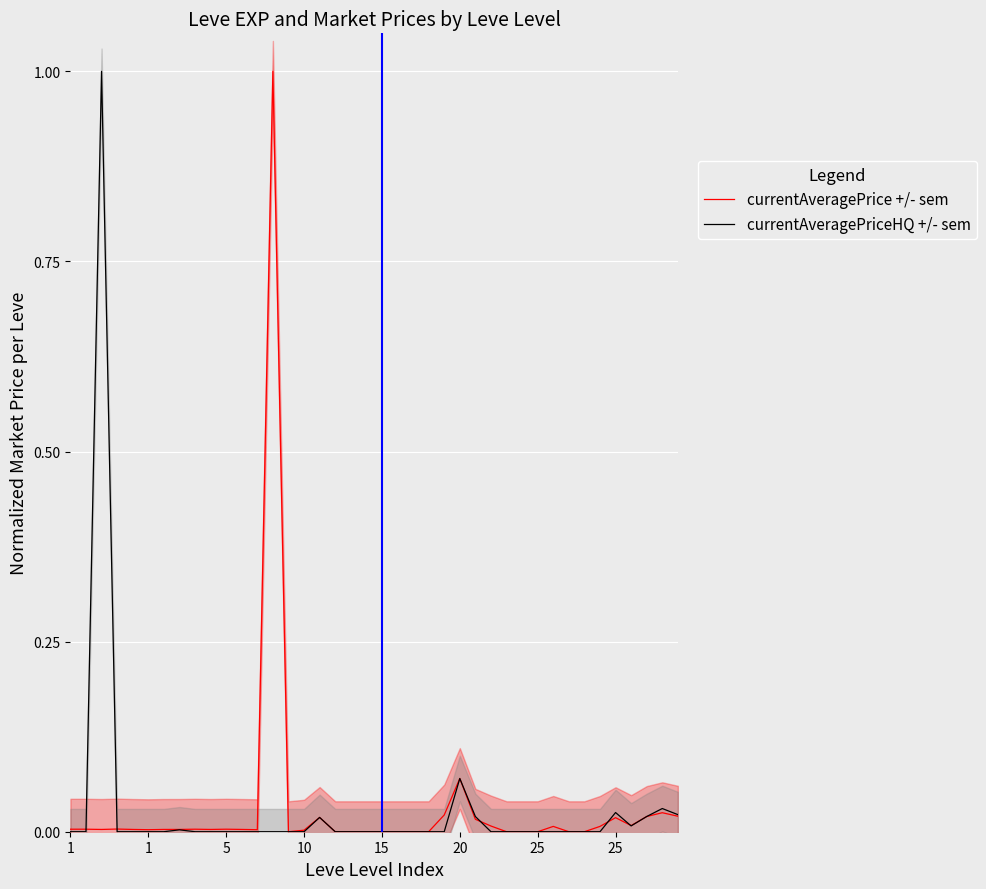

How many values in the currentAveragePriceHQ +/- sem series exceed 0?

10